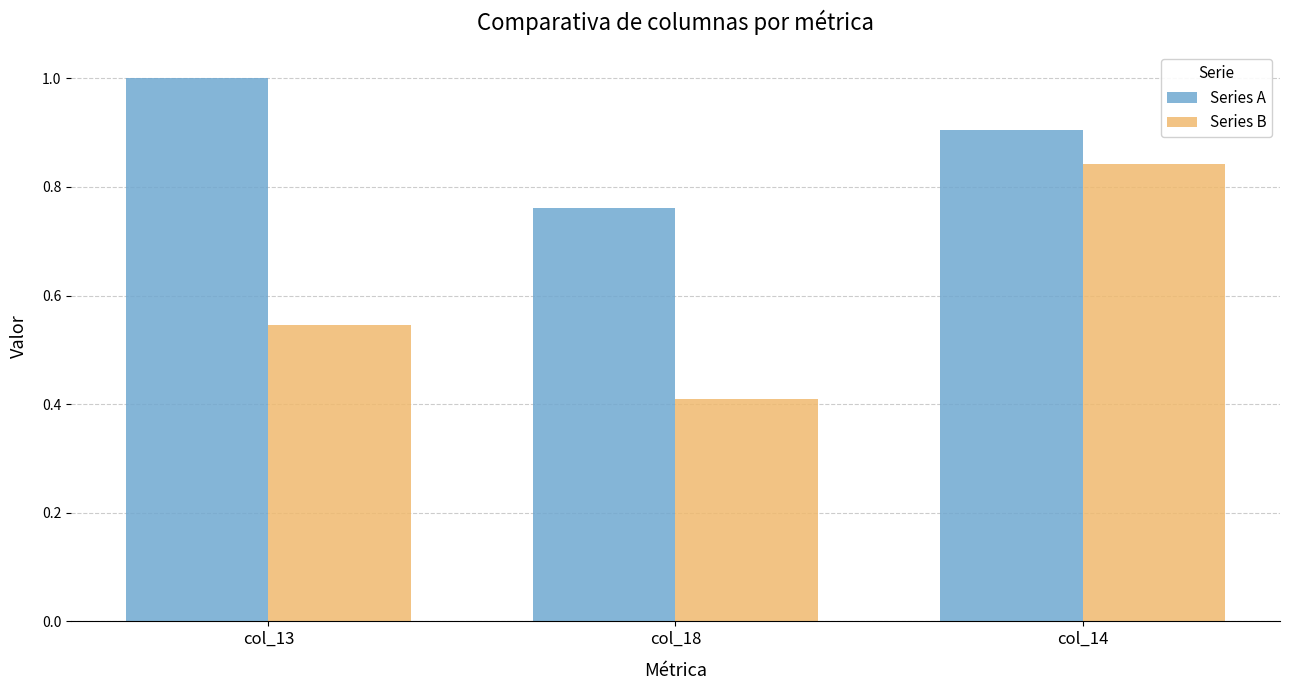

Is the value of Series B at col_13 greater than the value of Series A at col_13?

No